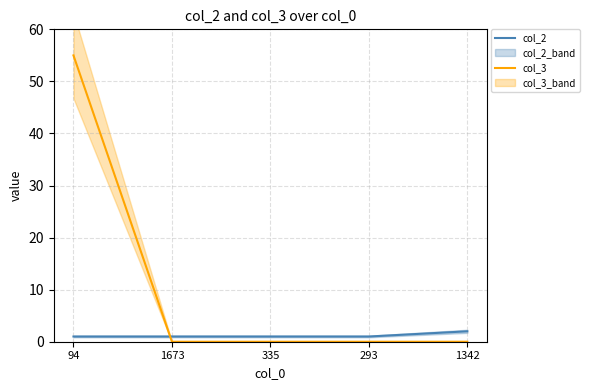

After their last crossing, which series has the higher values: col_2 or col_3?

col_2